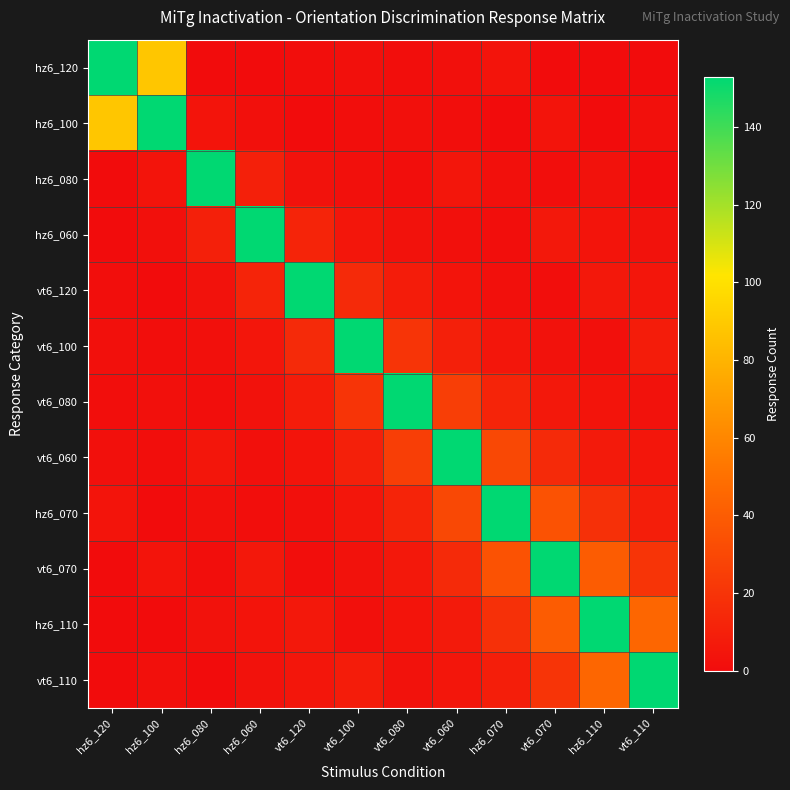

Which label corresponds to the smallest value in the chart?

hz6_080